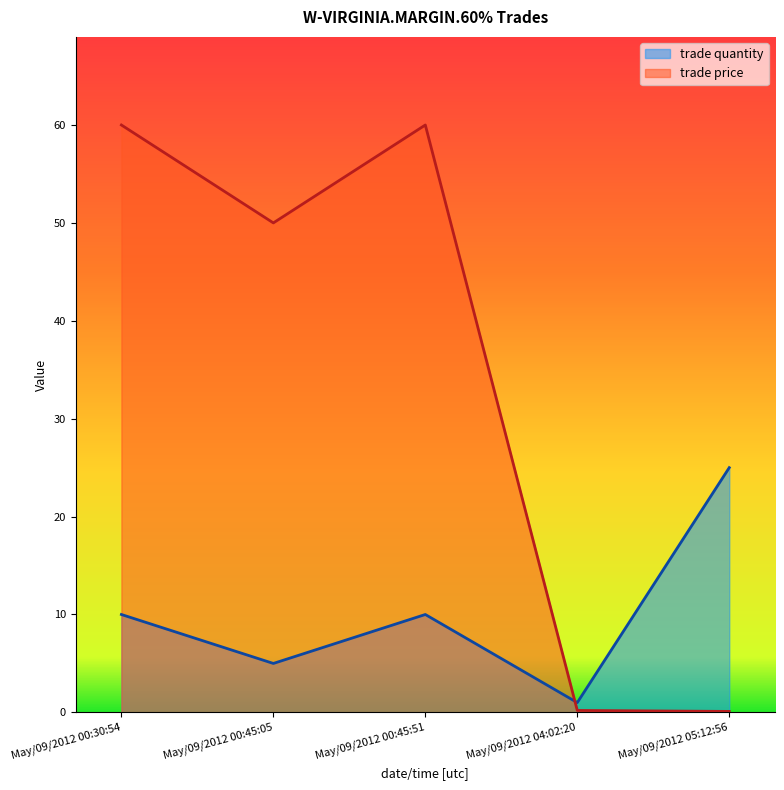

What is the difference between the maximum and minimum values in the trade quantity series?

24.0